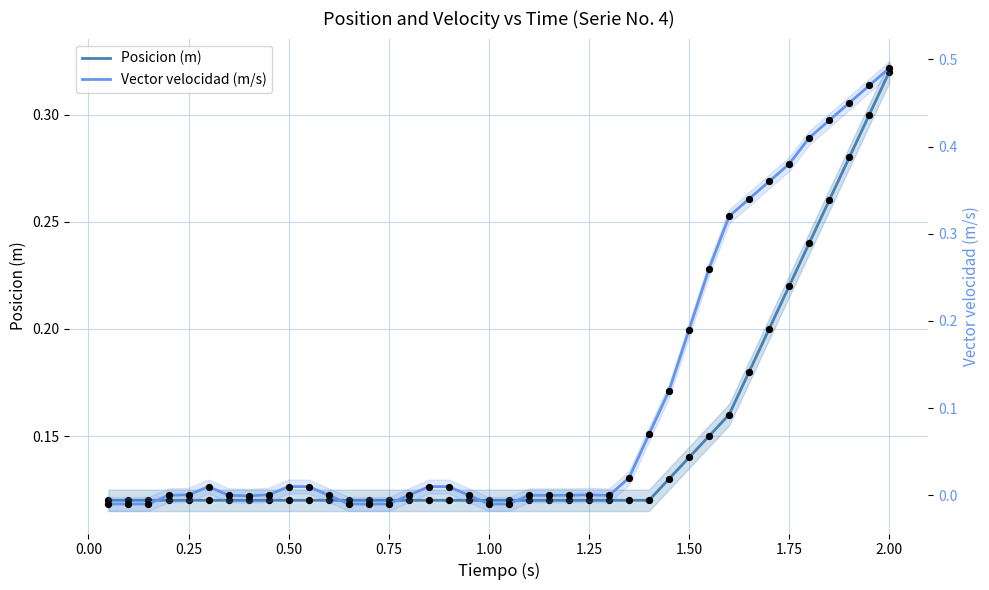

Which series has the largest Y range (max minus min)?

Vector velocidad (m/s)